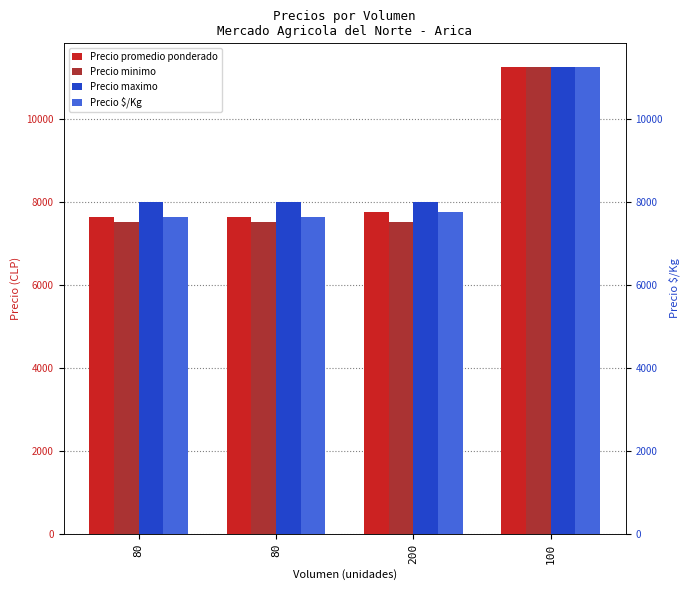

How many values in the Precio promedio ponderado series exceed 7750?

1